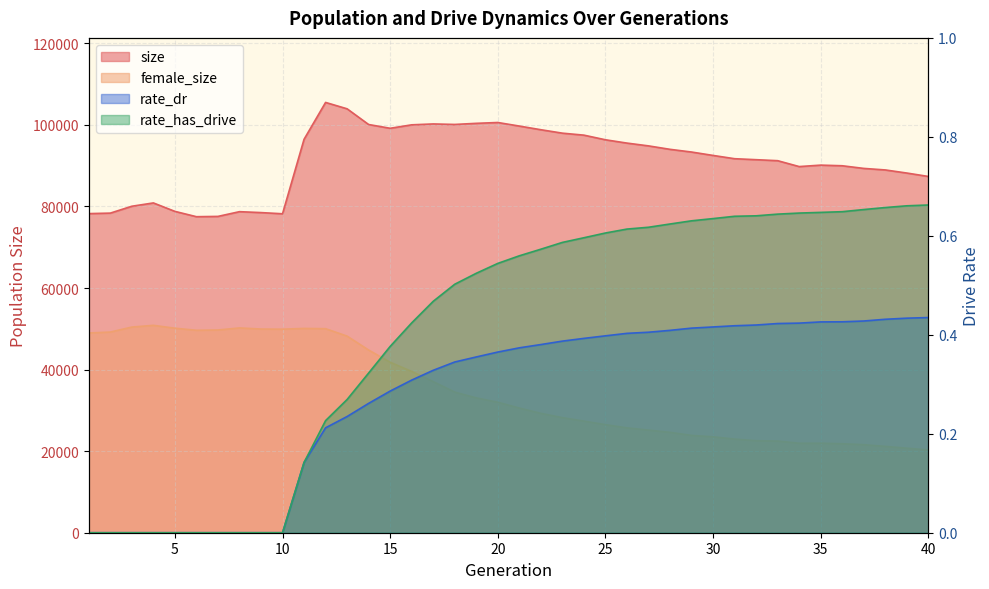

The size series shows 44393.0 at 16. True or false?

False